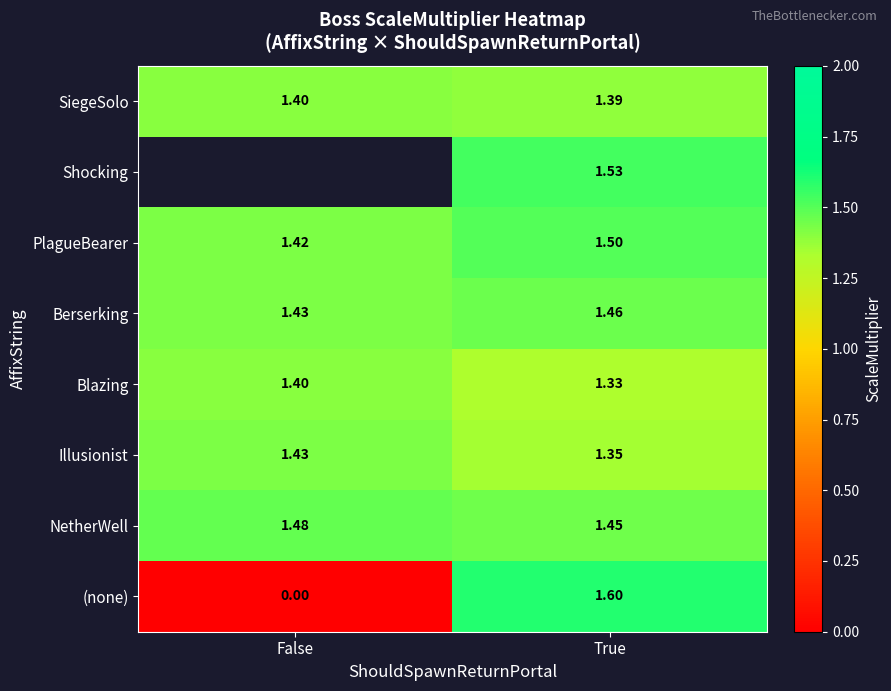

How many NetherWell values are between 1 and 2?

2